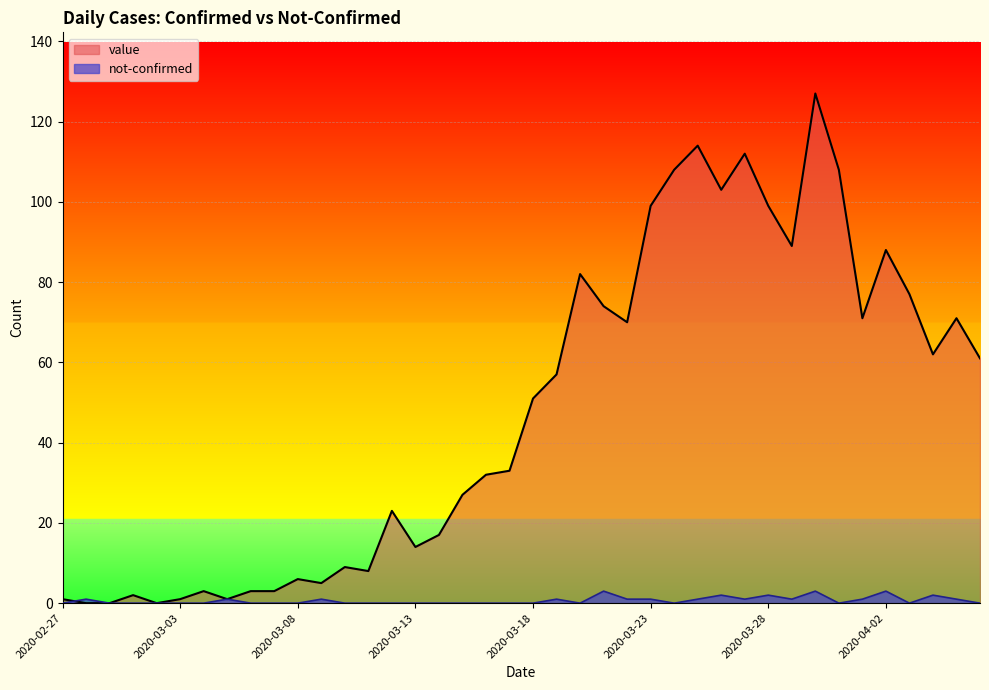

What are all the series names shown in the legend?

value, not-confirmed